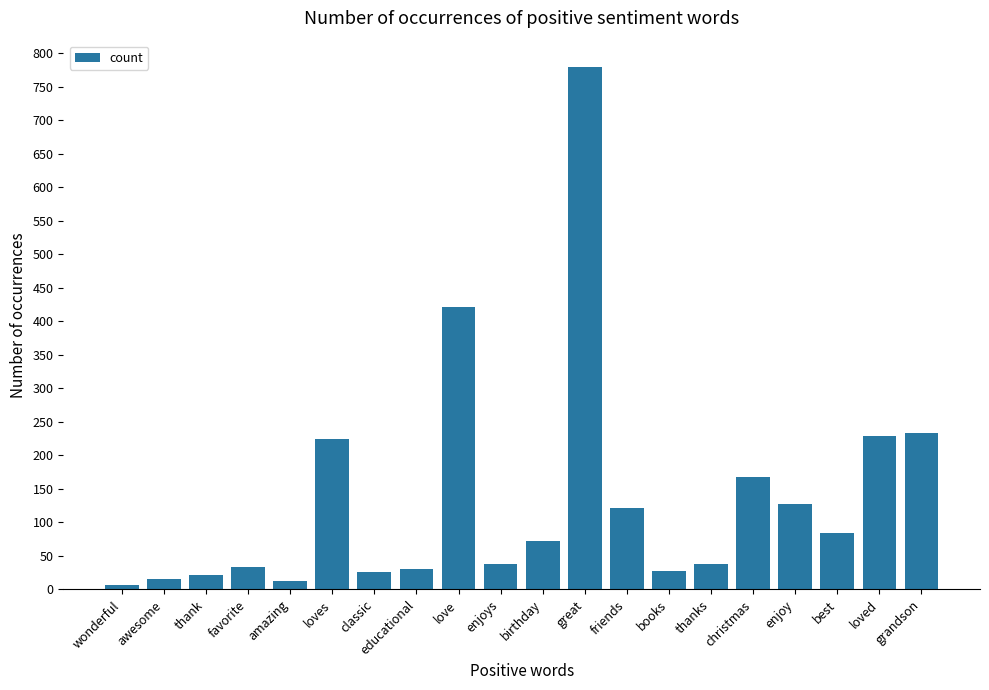

Where is the data nearest to the value 393?

love